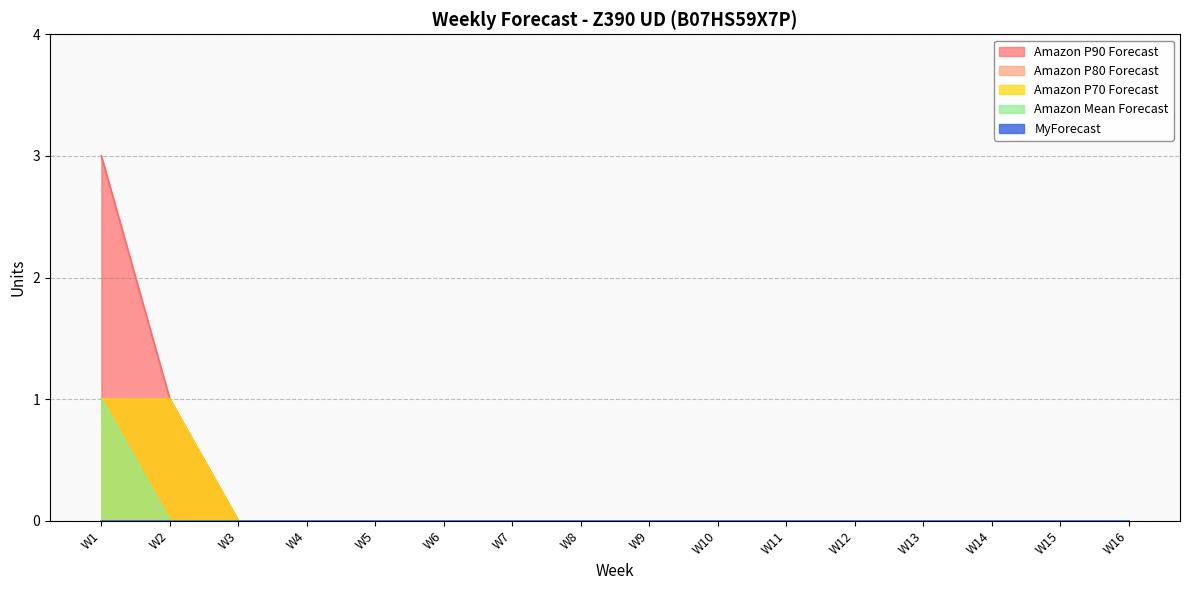

How many Amazon Mean Forecast values are between 0 and 1?

16